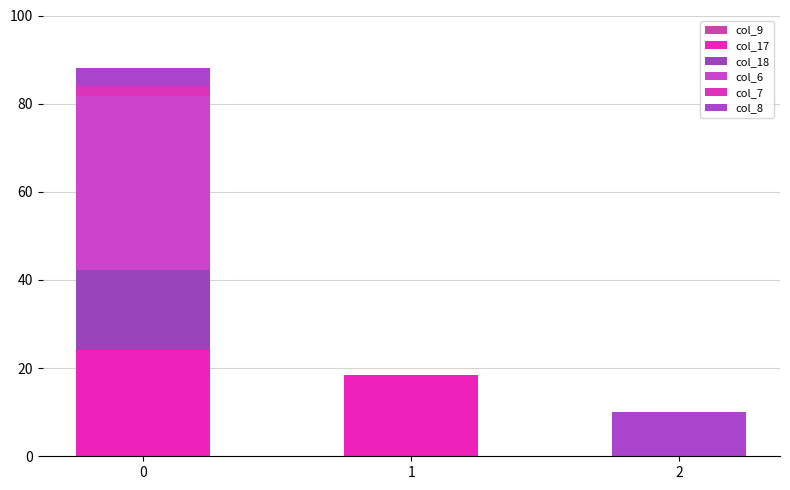

Count the number of categories in the chart.

3